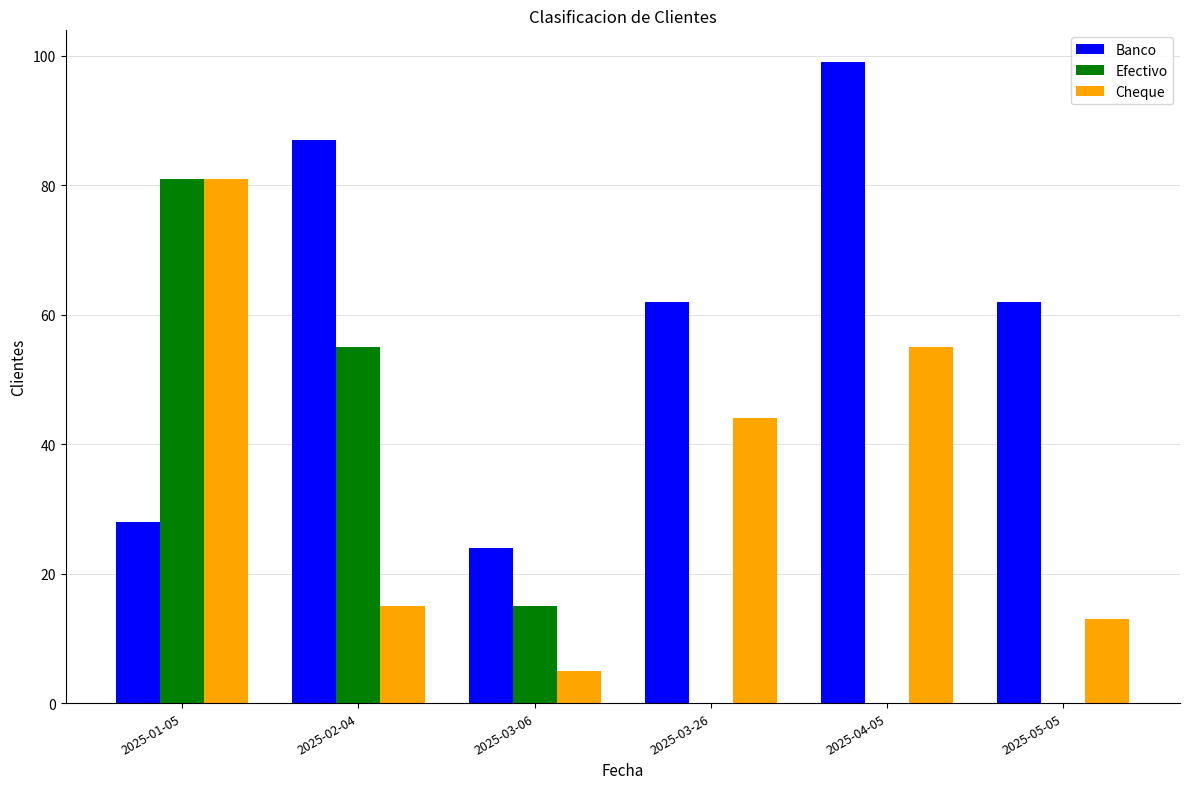

Which series changed the most between 2025-03-06 and 2025-04-05?

Banco